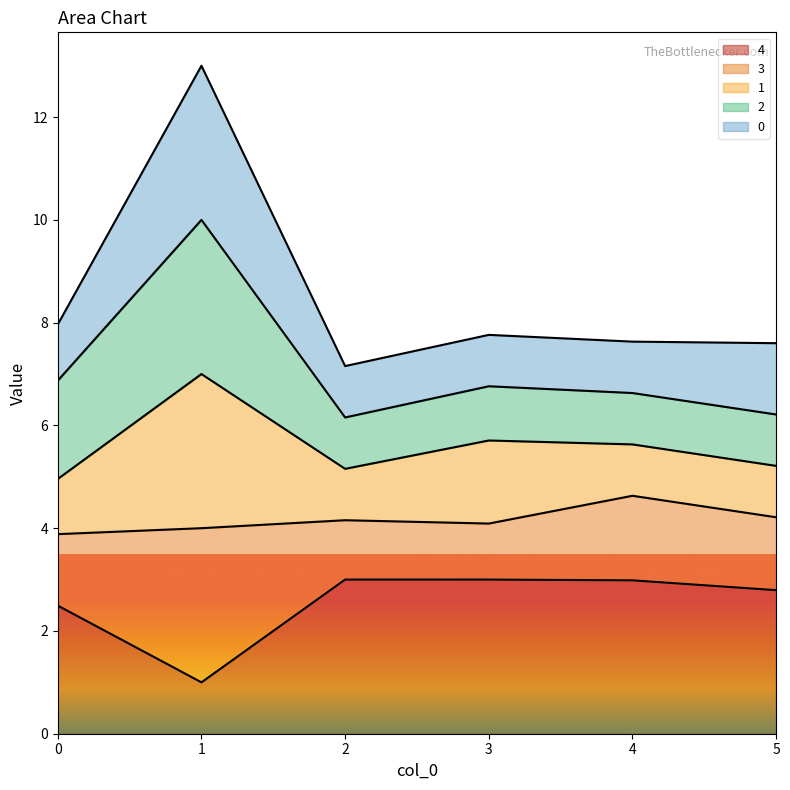

What is the maximum value shown in the chart?

13.0